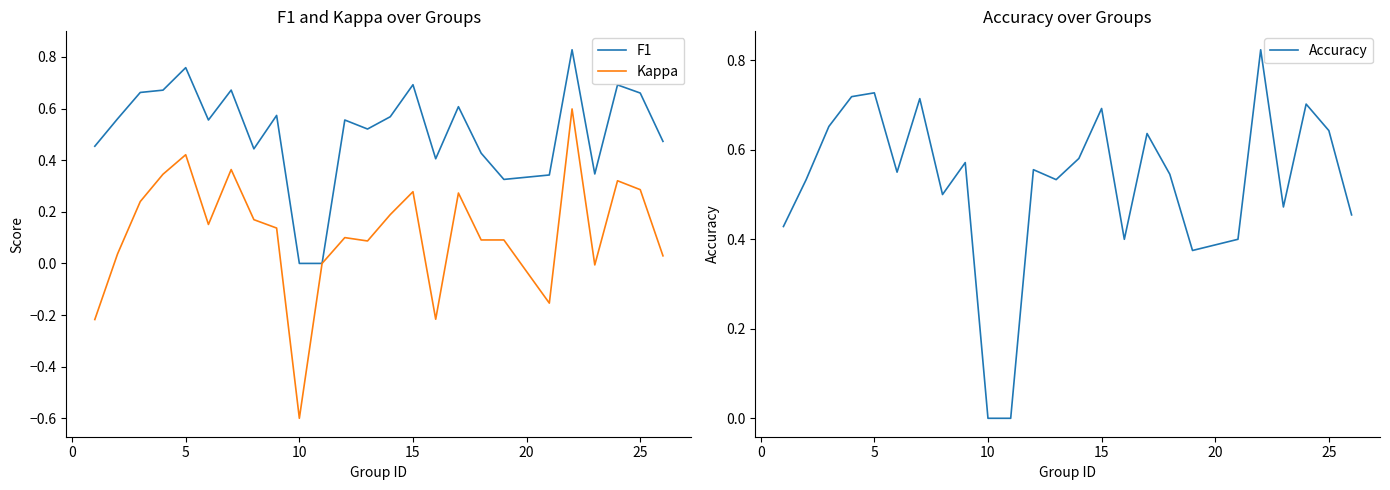

True or false: F1 has a value of 0.7 at 15.

True